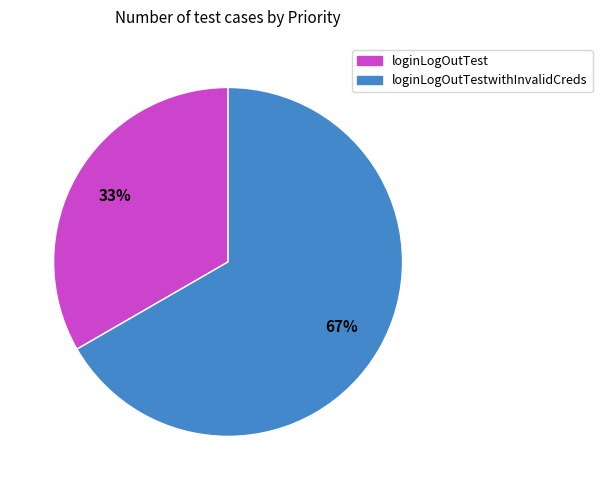

How many slices are in this pie chart?

2